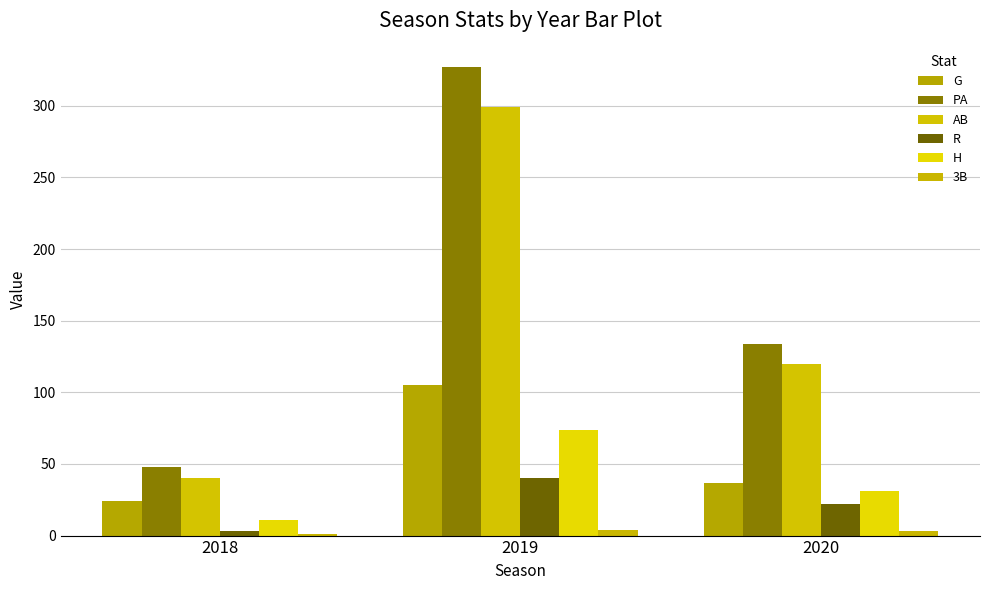

What is the average value of the 3B series?

3